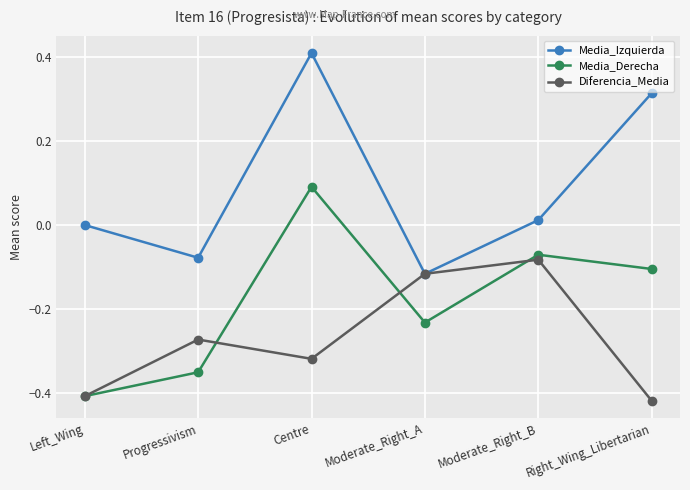

The Media_Derecha series shows -0.2 at Left_Wing. True or false?

False